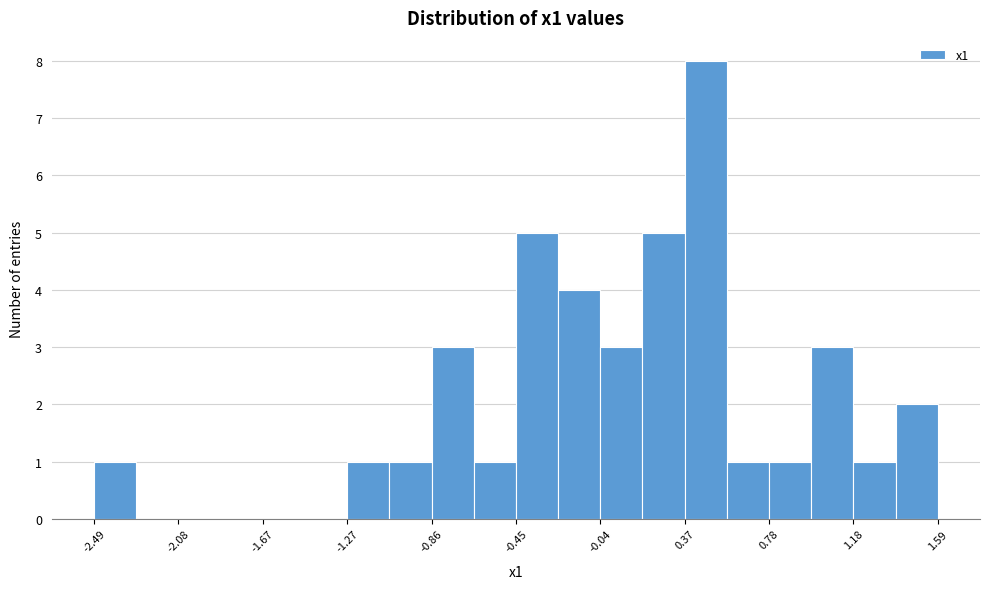

Reading left to right, transcribe this chart: for each bar, give the range it covers on the x-axis and its height. Neither the bar edges nor the heights are printed on the chart, so give them approximately, as read against the axes.

-2.50 to -2.30: 1
-2.30 to -2.10: 0
-2.10 to -1.90: 0
-1.90 to -1.65: 0
-1.65 to -1.45: 0
-1.45 to -1.25: 0
-1.25 to -1.05: 1
-1.05 to -0.85: 1
-0.85 to -0.65: 3
-0.65 to -0.45: 1
-0.45 to -0.25: 5
-0.25 to -0.05: 4
-0.05 to 0.15: 3
0.15 to 0.35: 5
0.35 to 0.55: 8
0.55 to 0.80: 1
0.80 to 1.00: 1
1.00 to 1.20: 3
1.20 to 1.40: 1
1.40 to 1.60: 2